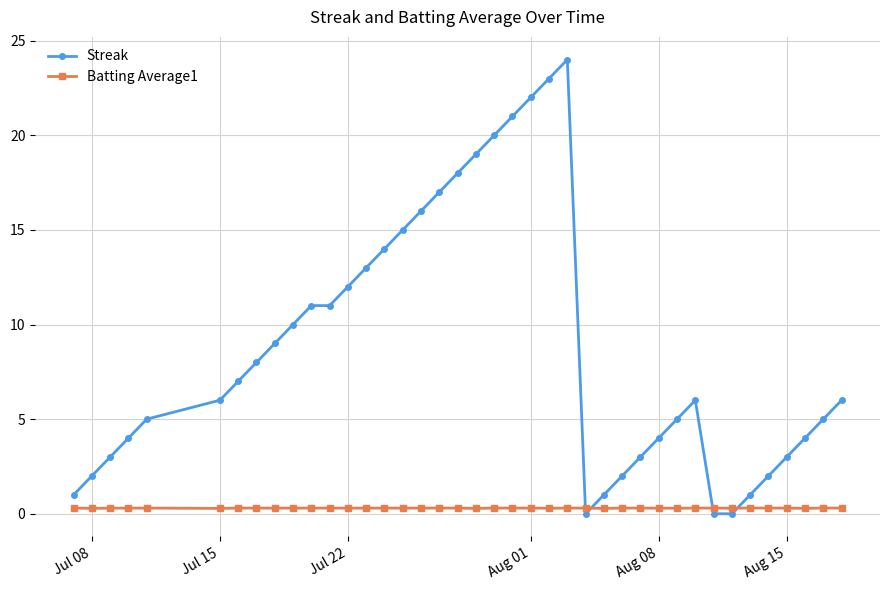

What is the value of the Streak point at the 19th from the left?

18.0